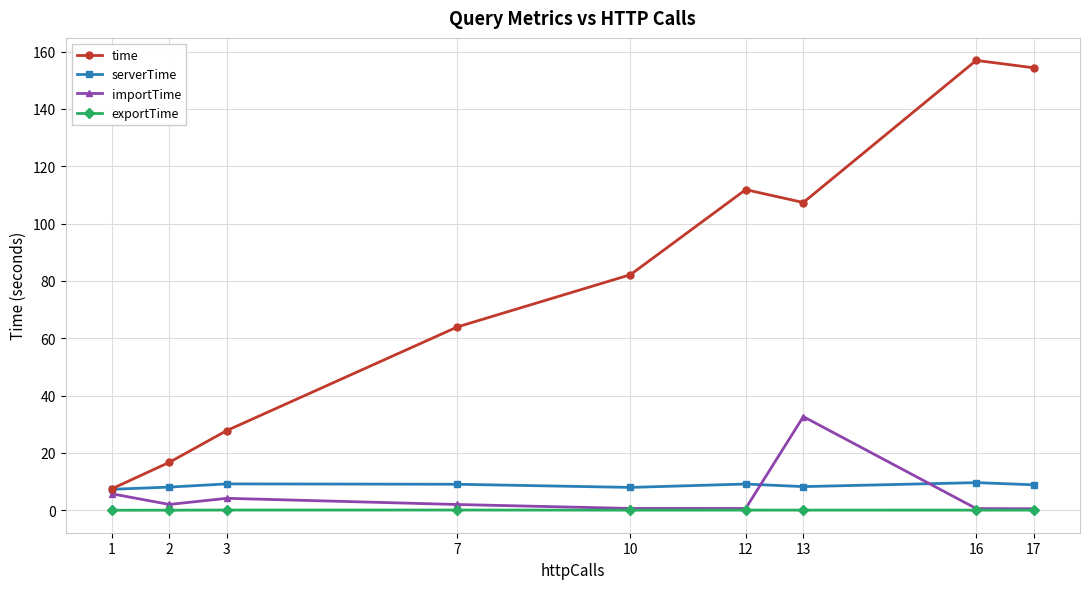

How many lines are shown in the chart?

4